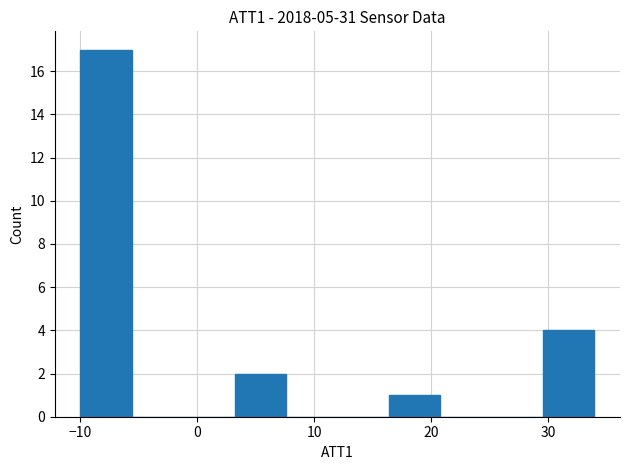

Over which range of the x-axis is the bar tallest?

-10 to -6